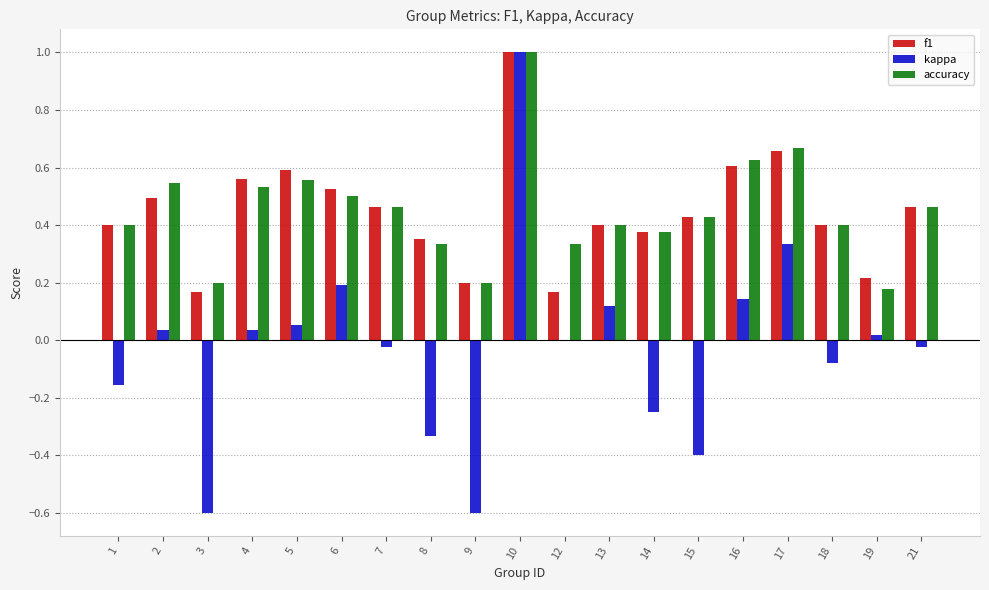

True or false: kappa has a value of 0.0 at 4.

True